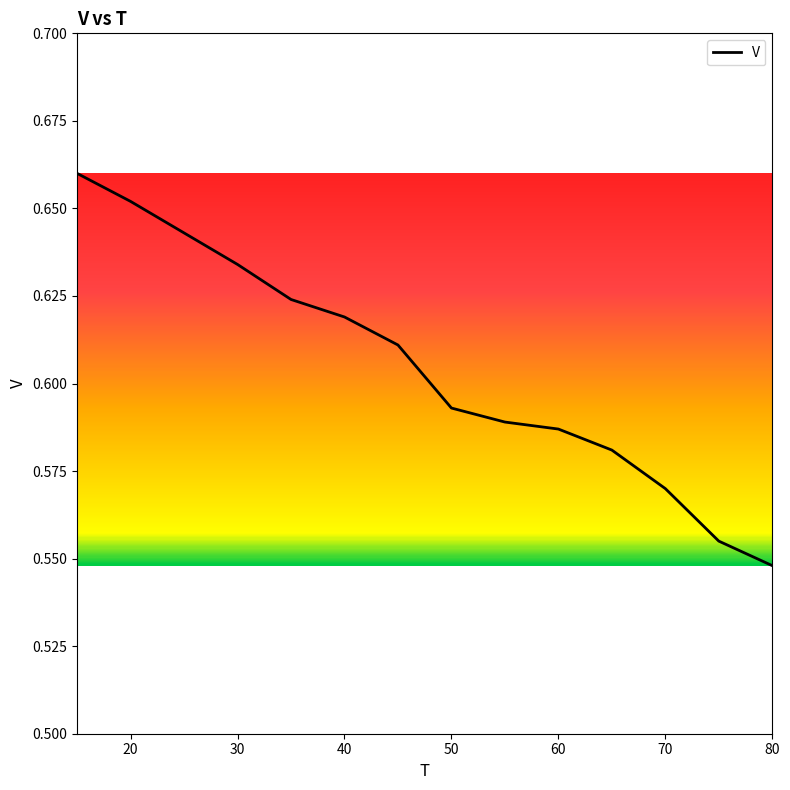

What is the sum of all values?

8.5